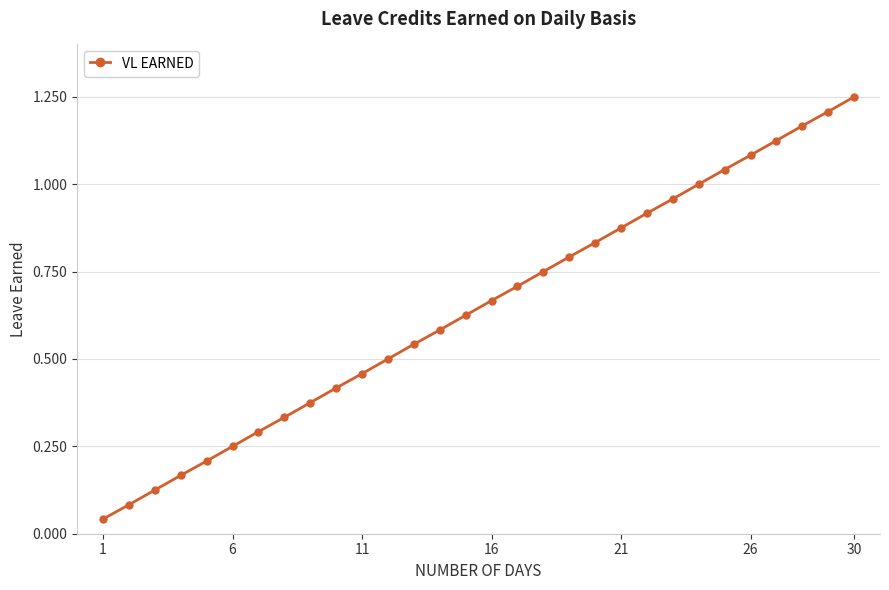

True or false: there are more than 1 points higher than both neighbors.

False